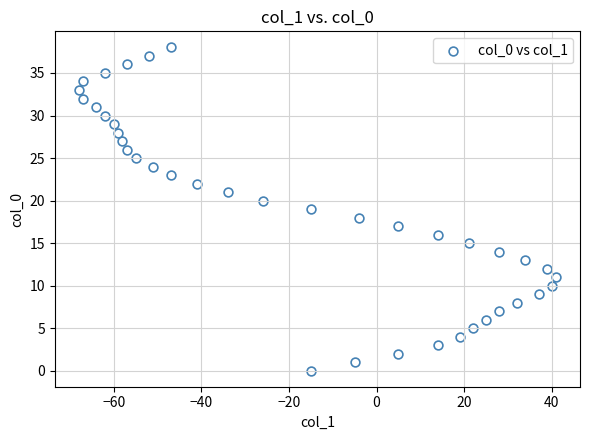

What is the range of X values (max minus min)?

109